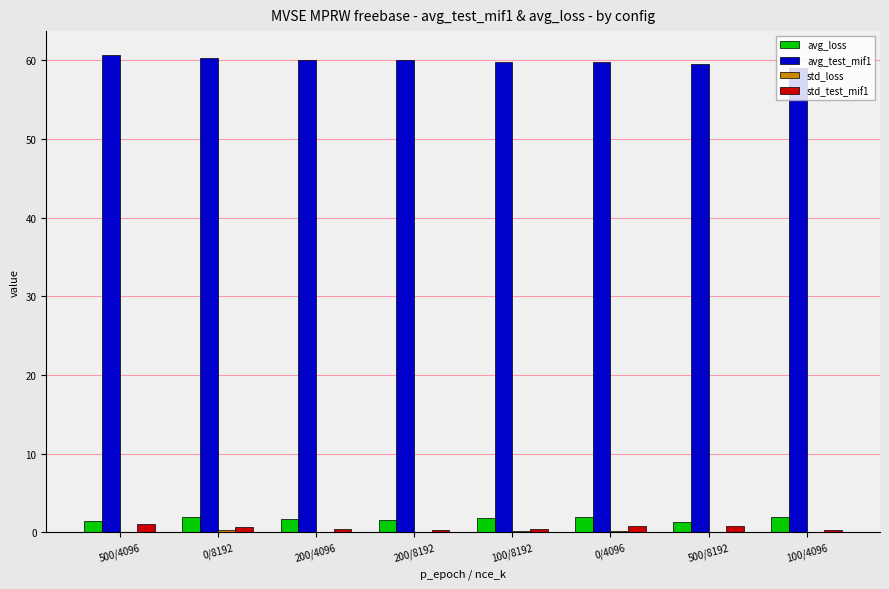

Is the value of avg_loss at 500/4096 greater than the value of avg_test_mif1 at 100/4096?

No